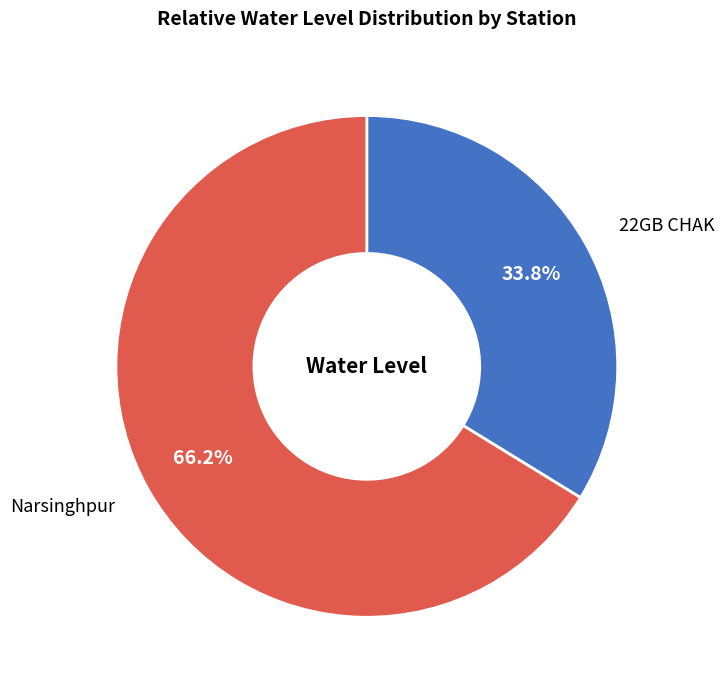

Is there any slice that represents more than half of the pie?

Yes